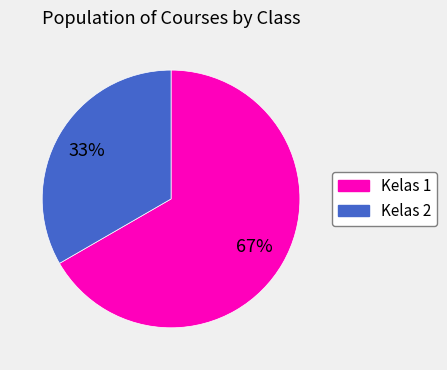

Rank the categories by value from highest to lowest.

Kelas 1, Kelas 2